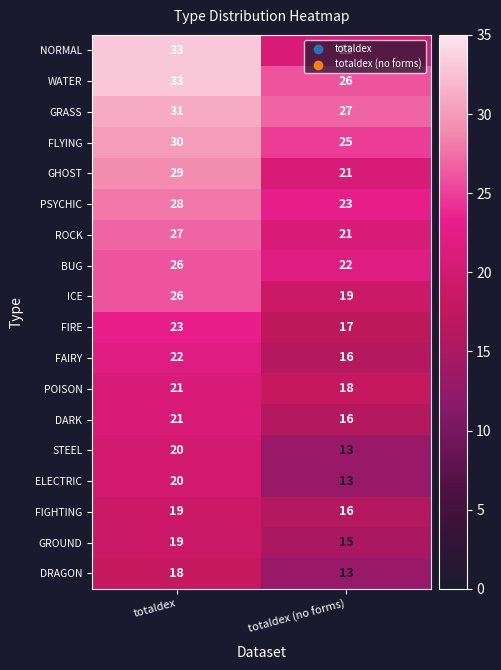

Which series changed the most between totaldex and totaldex (no forms)?

NORMAL